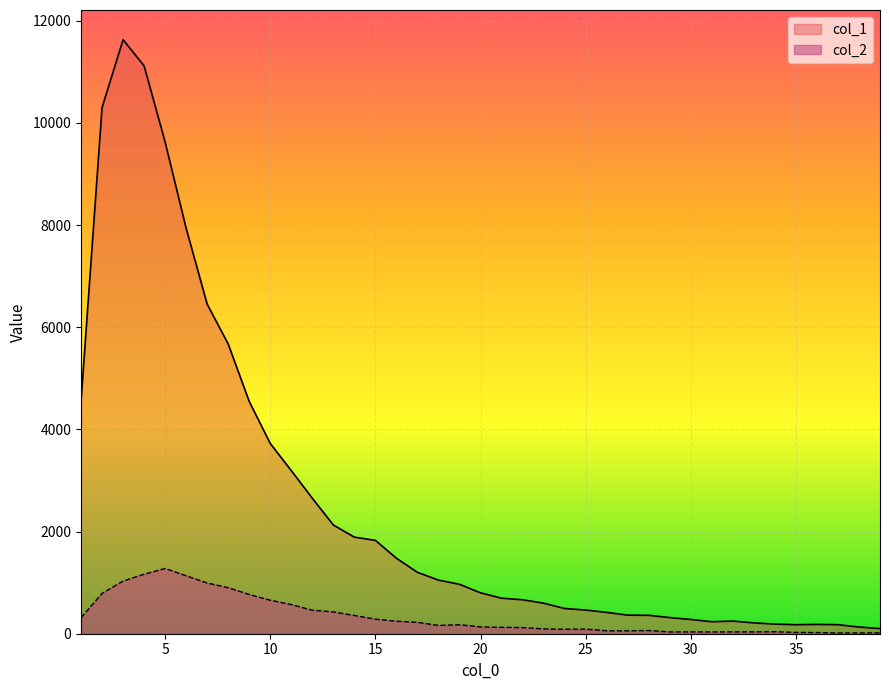

Which series has the largest total across all categories?

col_1